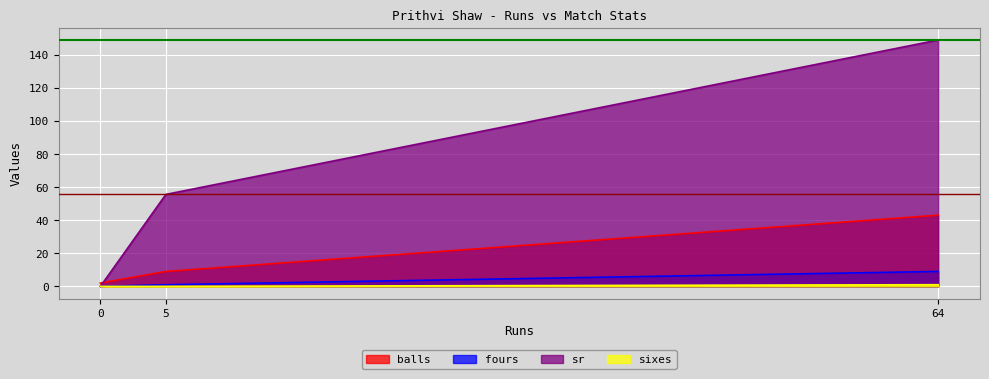

The value of sr at 0 is 0.0. True or false?

True